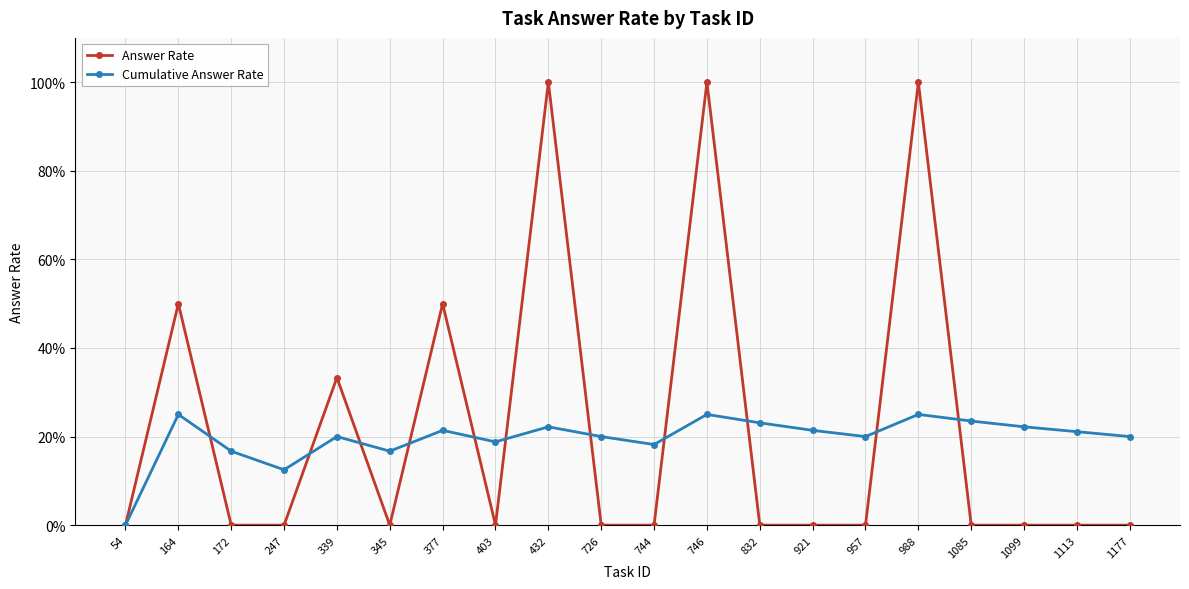

What are all the series names shown in the legend?

Answer Rate, Cumulative Answer Rate